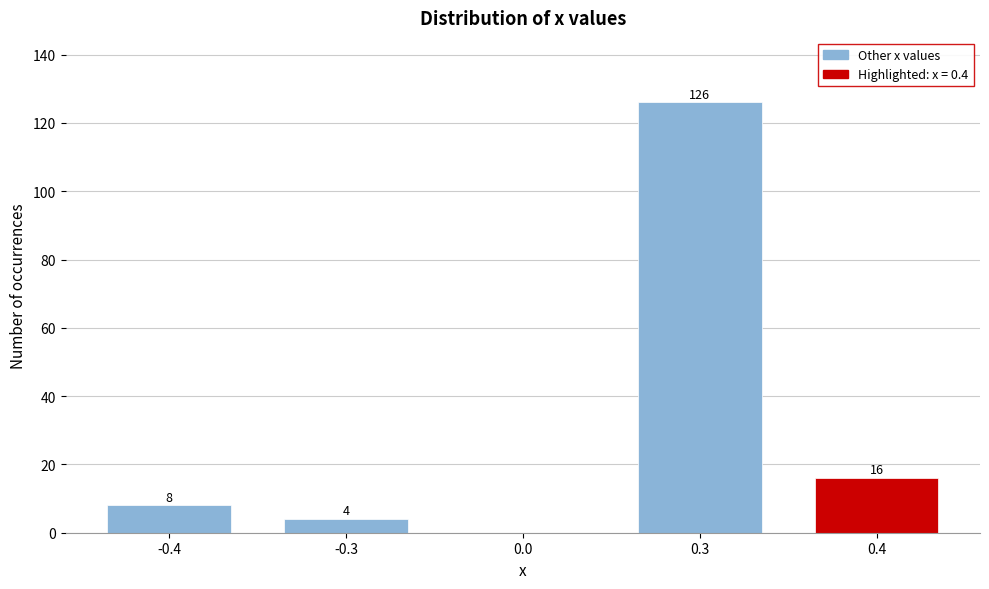

Reading left to right, list all the values displayed in this chart.

-0.4=8	-0.3=4	0.0=0	0.3=126	0.4=16